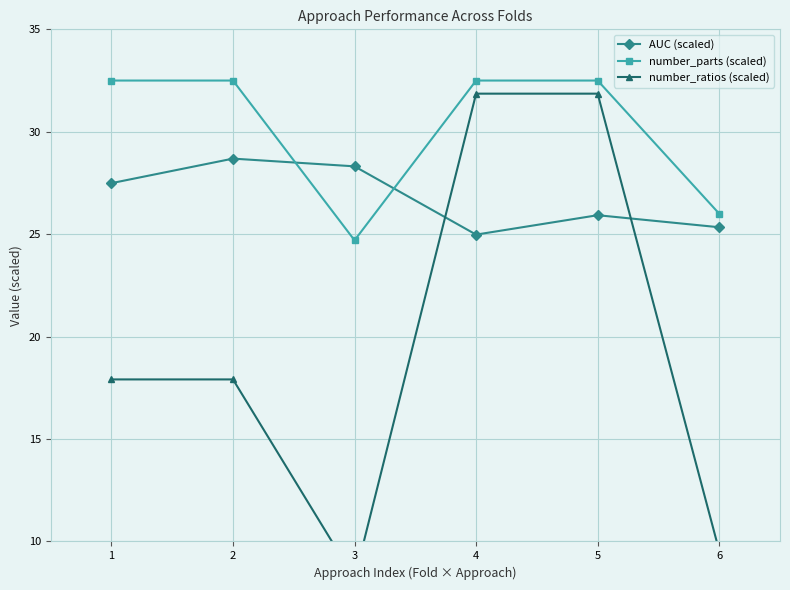

True or false: AUC (scaled) has more than 0 points higher than both neighbors.

True